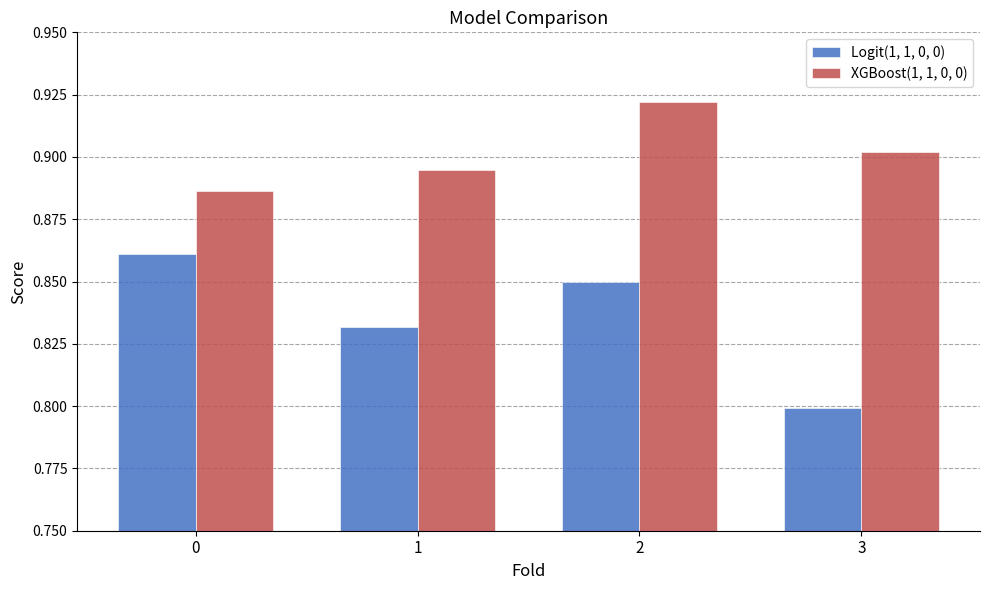

Which label corresponds to the smallest value in the chart?

3